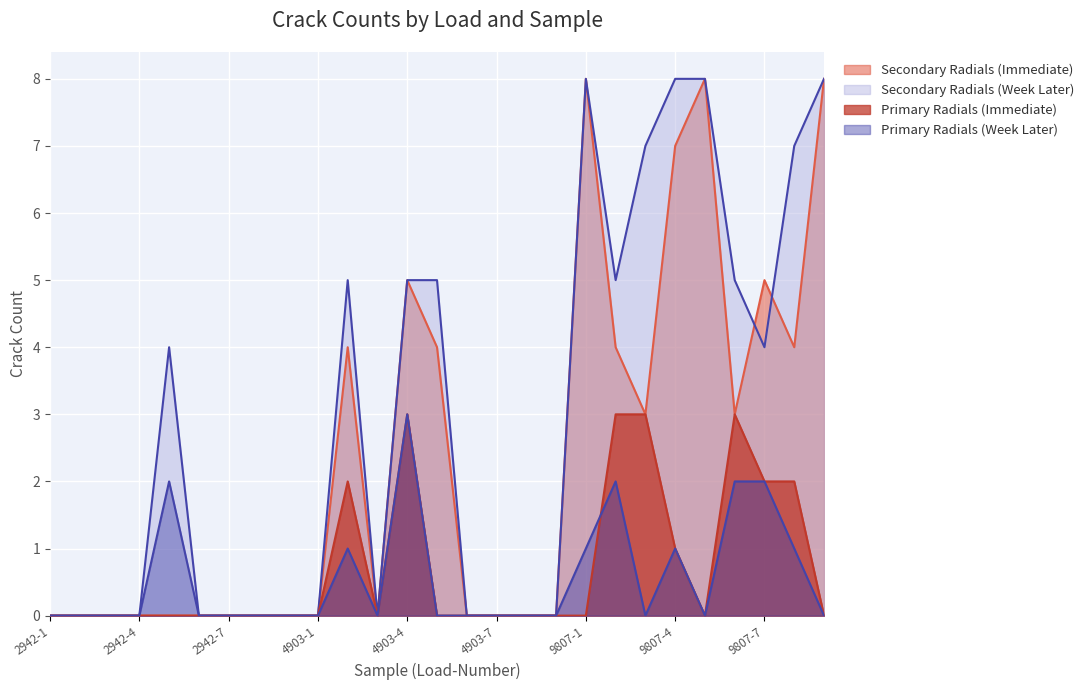

What is the greatest value displayed?

8